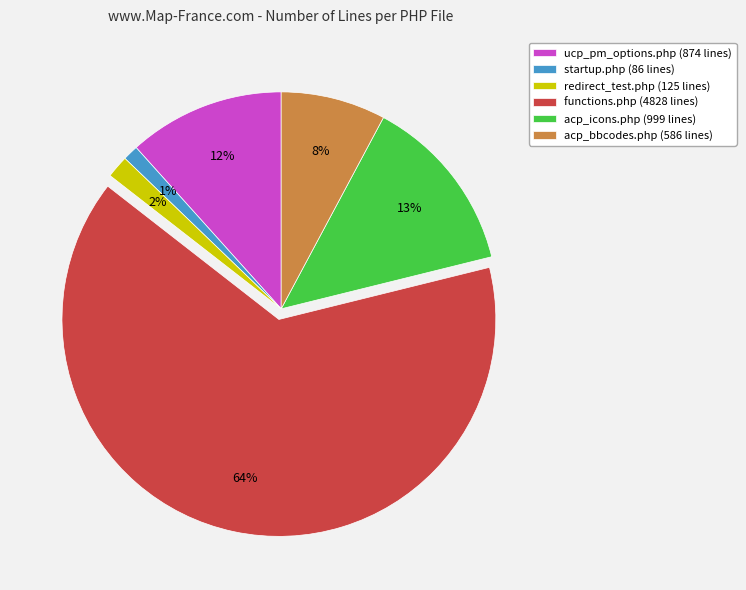

How many segments does this pie chart have?

6